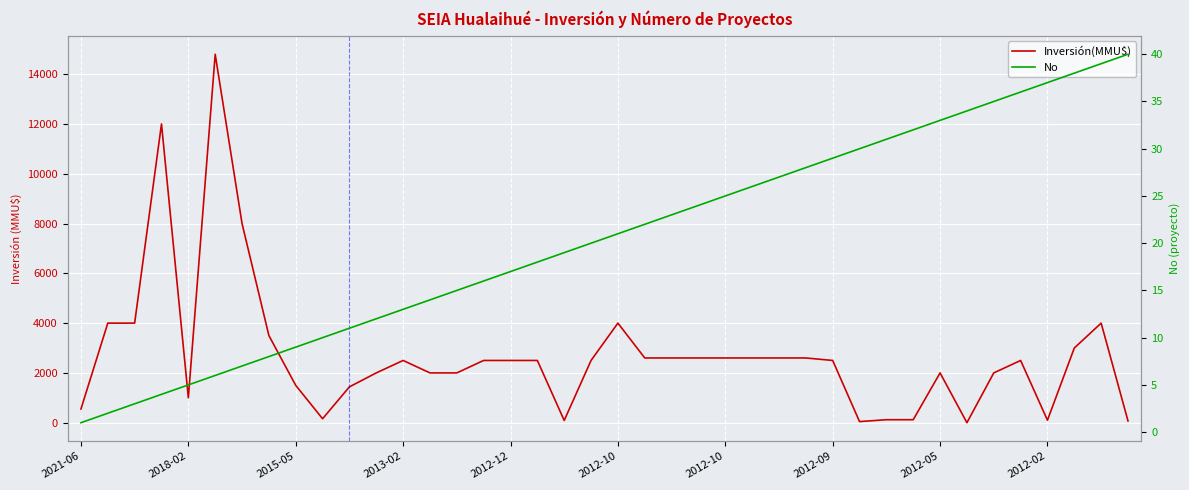

What is the difference between the highest and lowest values at 29?

14